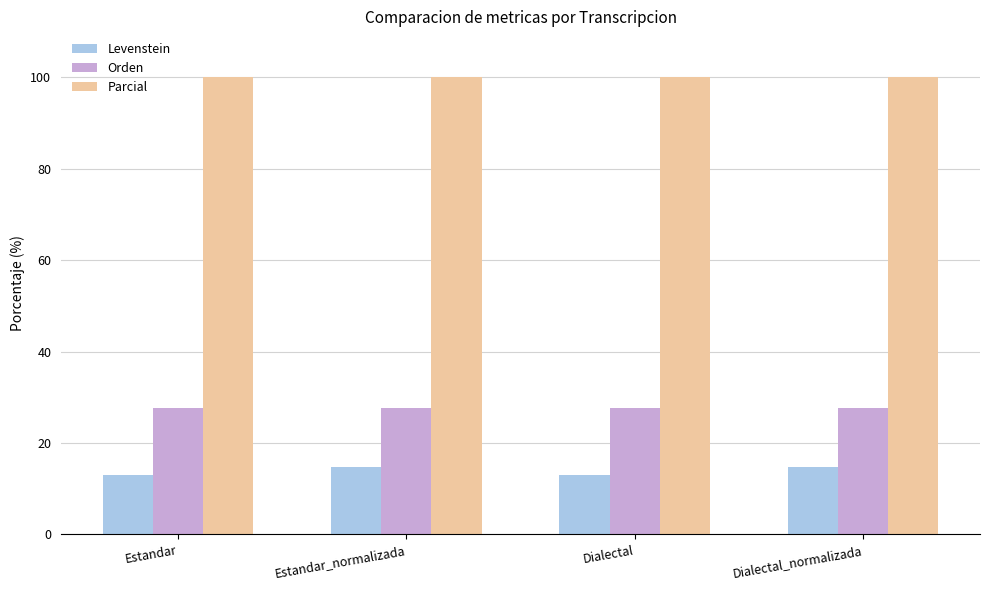

What is the value of the Levenstein bar at the 3rd from the left?

12.9